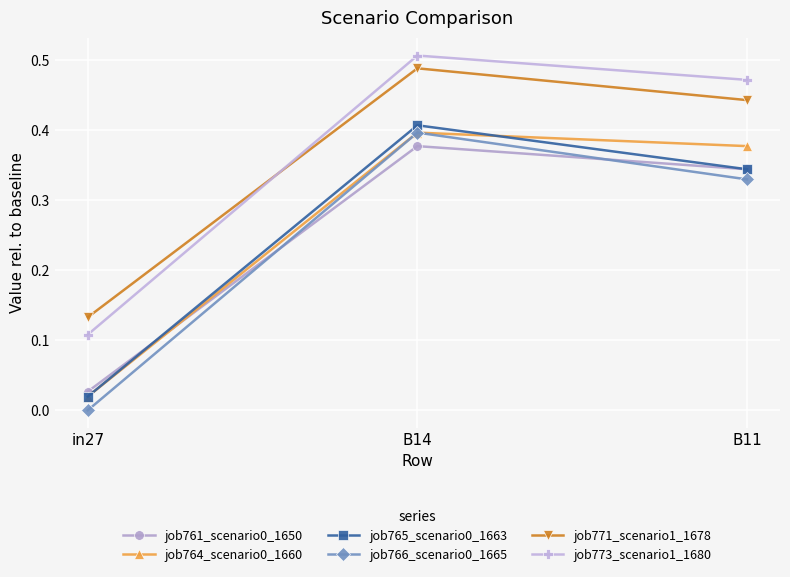

At which category is the sum across all series the highest?

B14